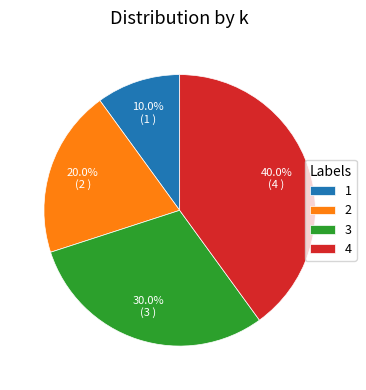

To the nearest percent, what is the combined percentage of 3 and 1?

40%